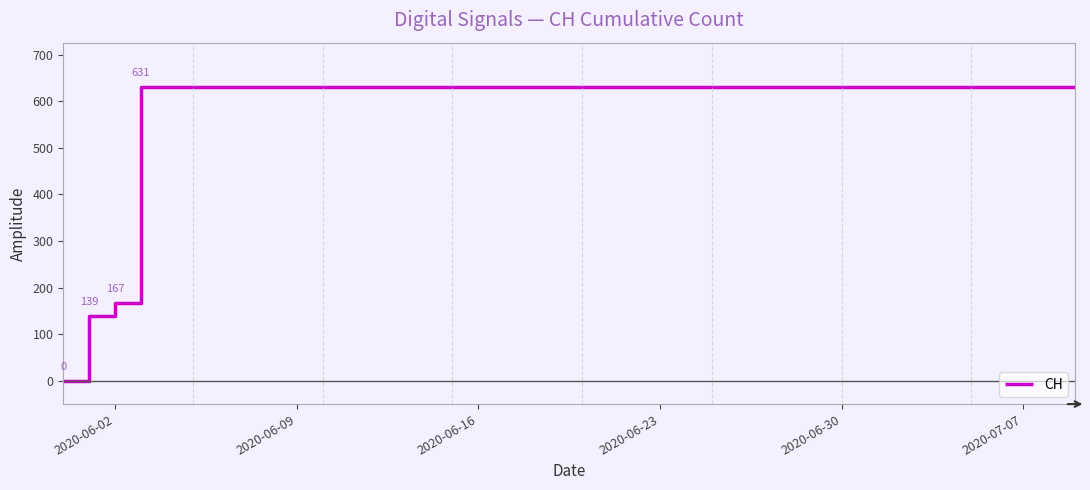

What is the greatest value displayed?

631